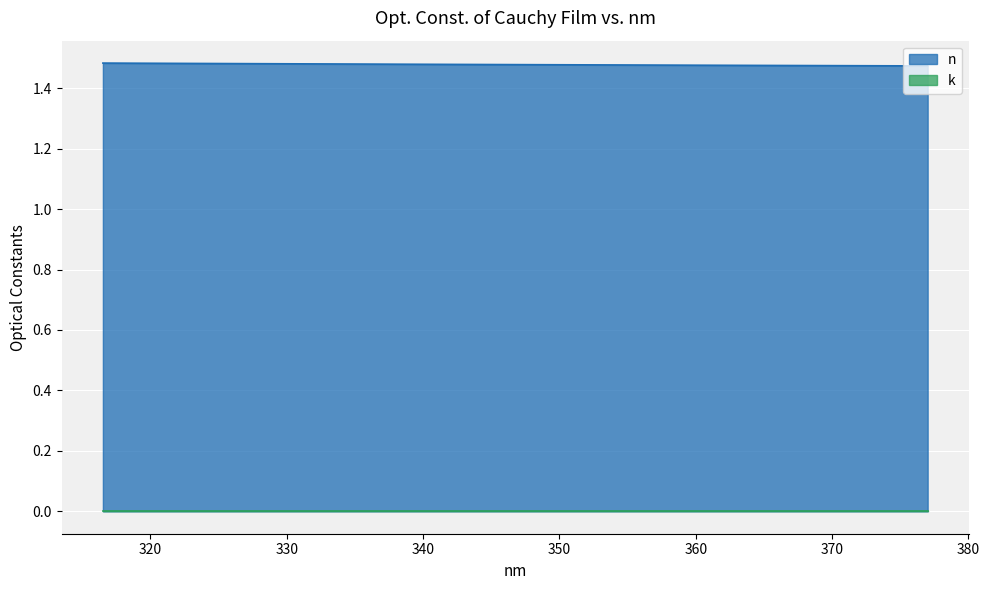

Which has a higher value, 322.877899 or 318.104126?

318.104126